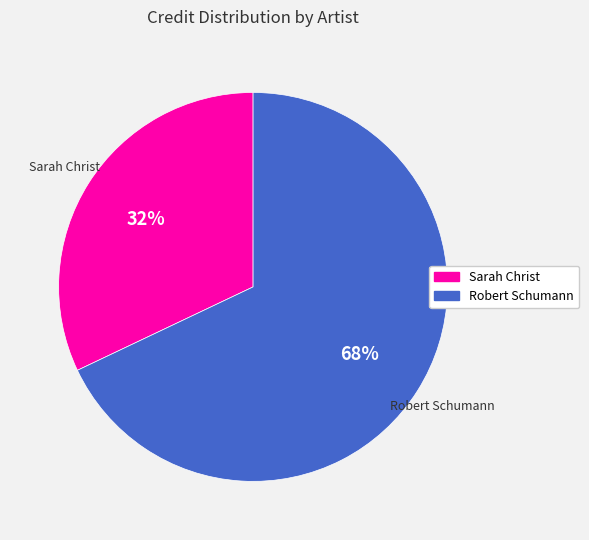

Combined, do Robert Schumann and Sarah Christ account for over 50%?

Yes